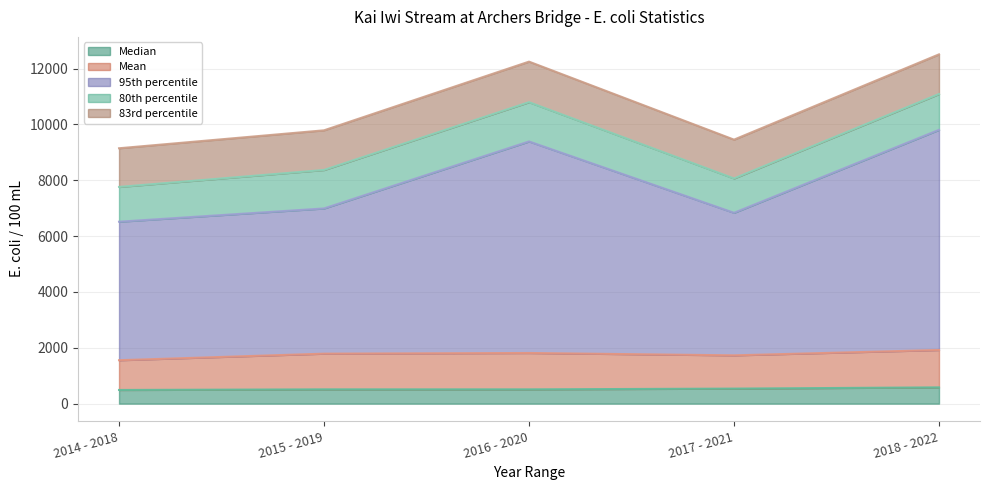

What is the spread (max minus min) of values at 2016 - 2020?

7063.0